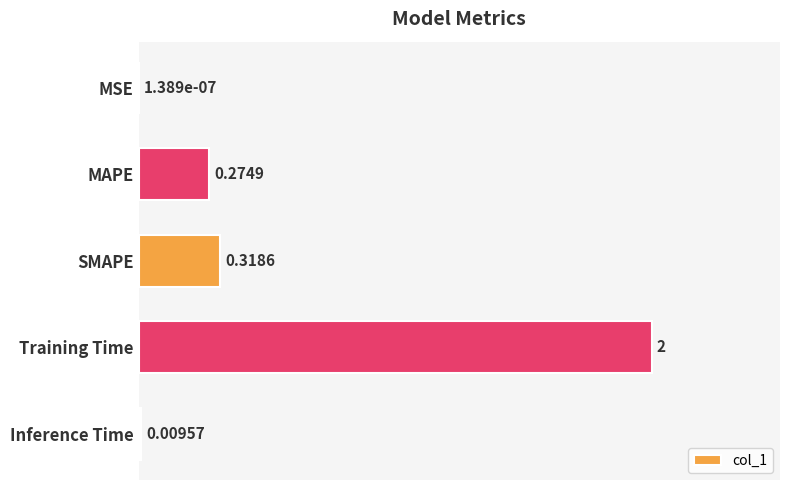

What is the sum of all values?

2.6